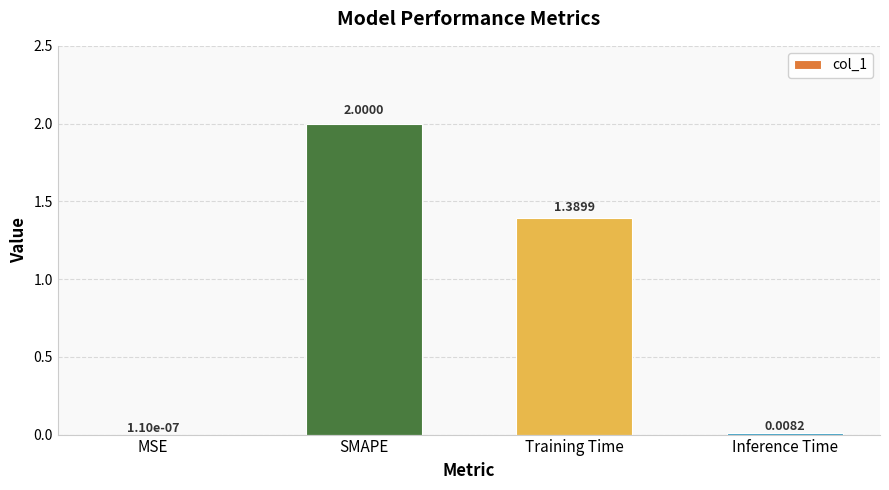

What is the sum of all values?

3.4